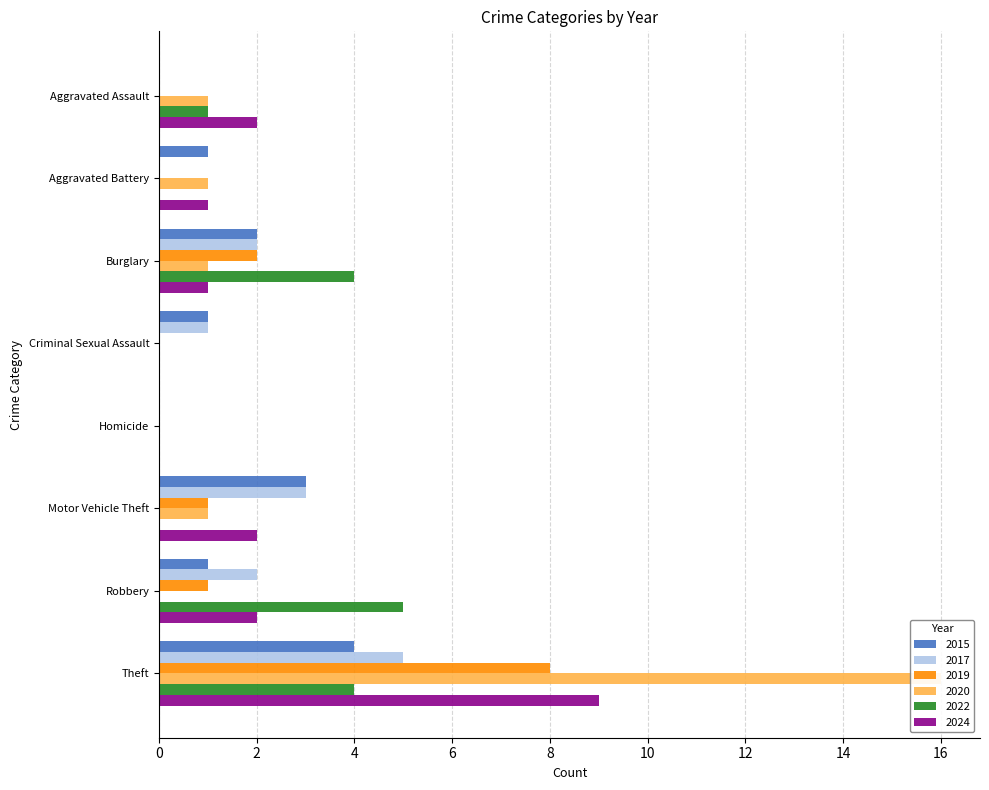

What is the difference between the second highest and second lowest values in the 2019 series?

2